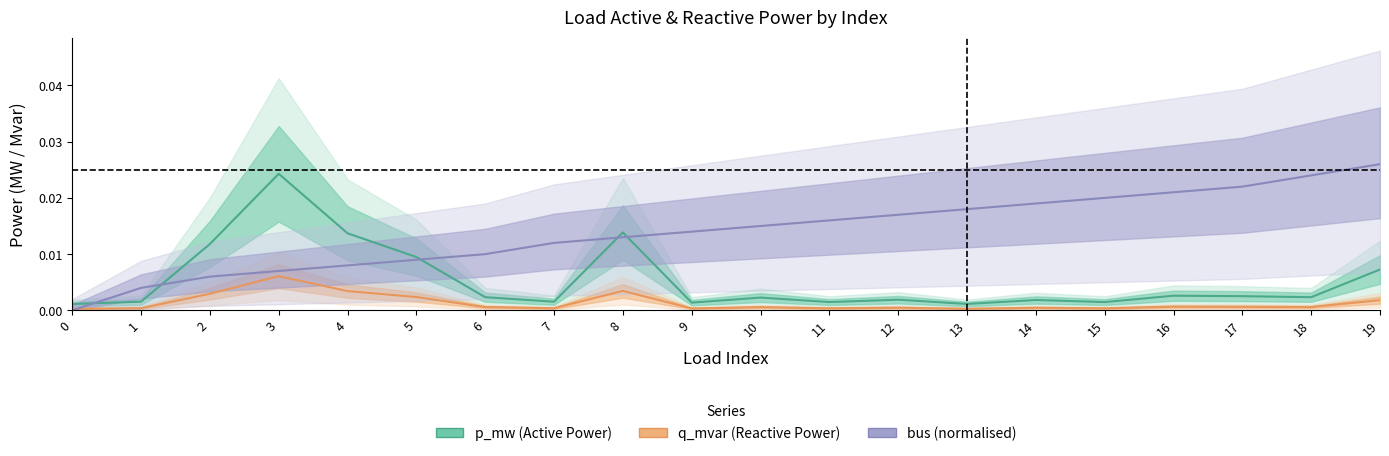

True or false: bus (normalised) has more than 1 points higher than both neighbors.

False